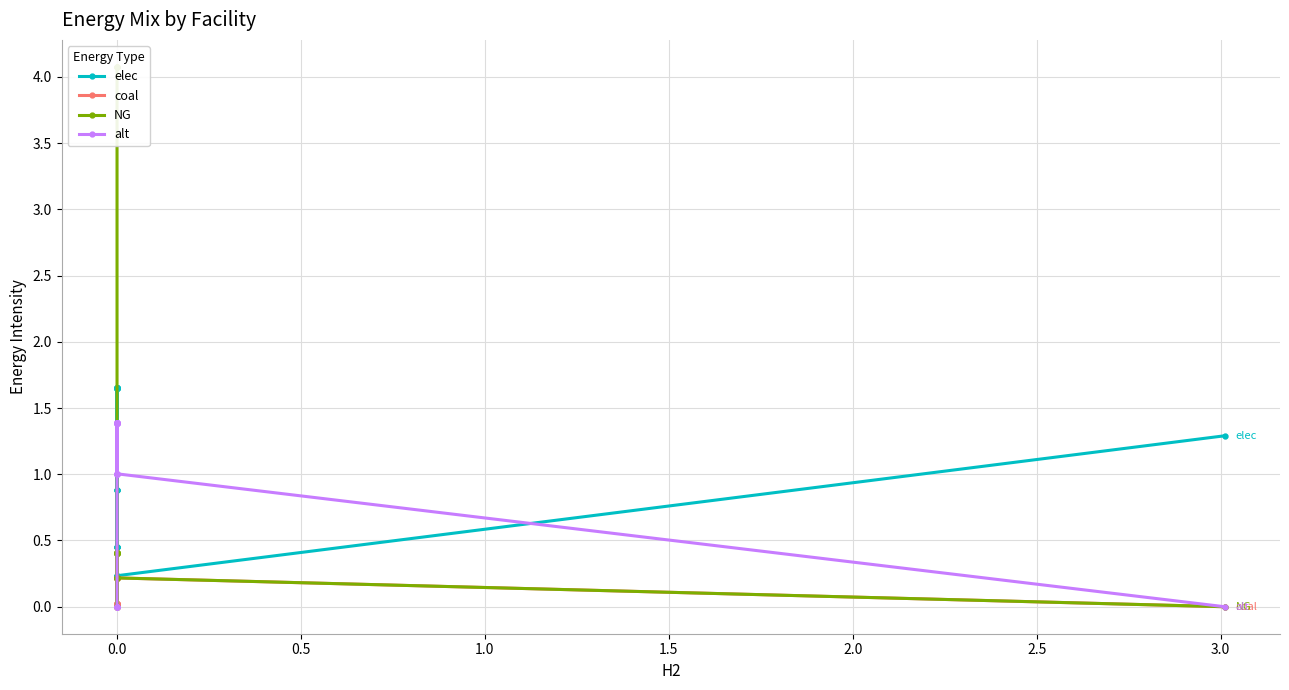

What are all the series names shown in the legend?

elec, coal, NG, alt